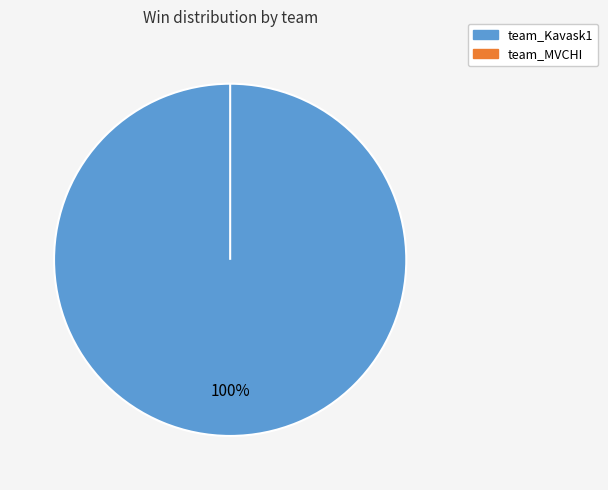

Is team_MVCHI the majority of the pie?

No